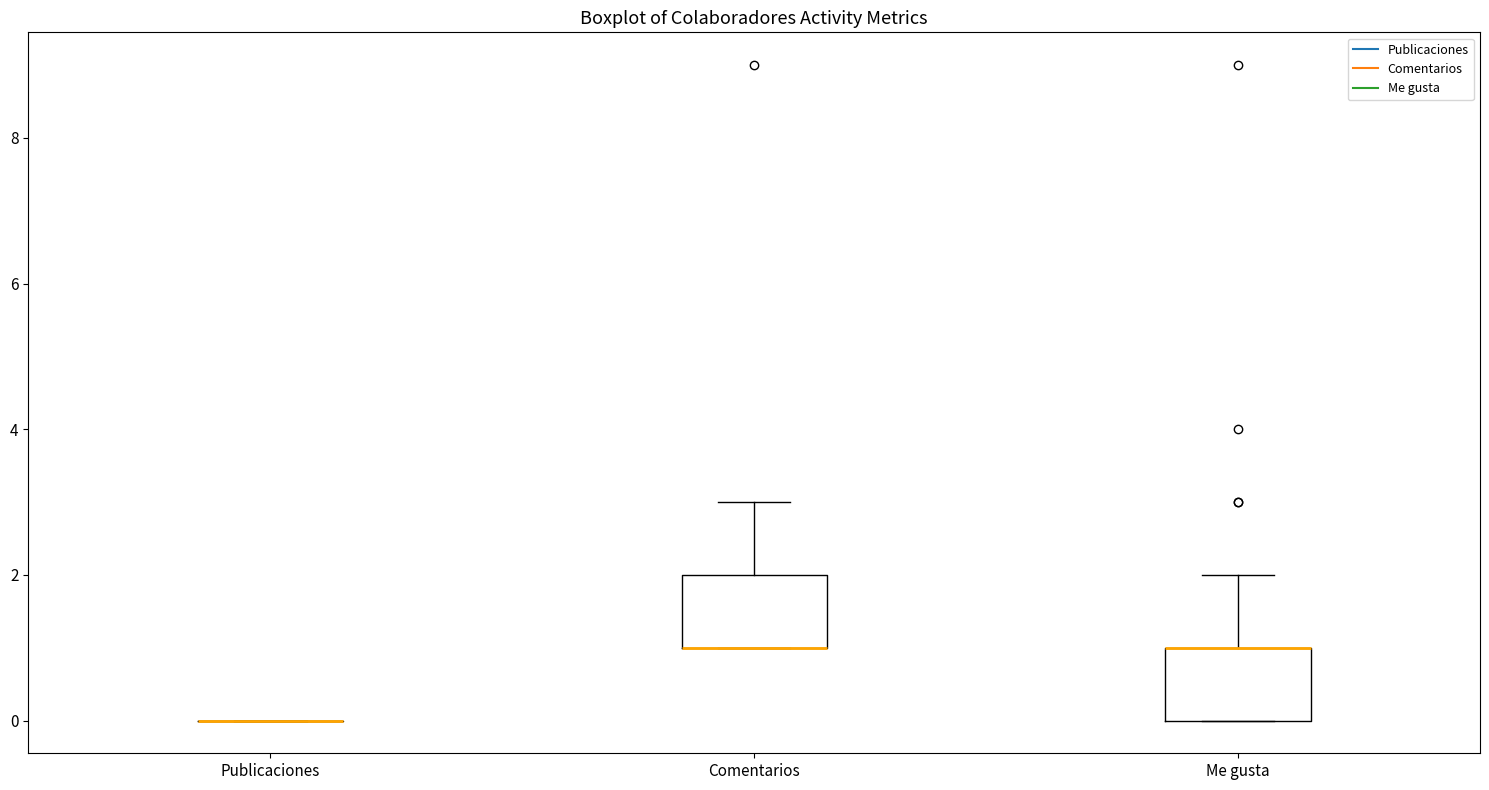

Reading left to right, read every box against the y-axis: the position of its median line, the range the box covers, and the ends of its whiskers. The values are not printed on the chart, so give them approximately, as read against the axis.

Publicaciones: box collapsed to a line at 0, whiskers 0 to 0
Comentarios: median 1 (drawn on the box's lower edge), box 1 to 2, whiskers 1 to 3
Me gusta: median 1 (drawn on the box's upper edge), box 0 to 1, whiskers 0 to 2